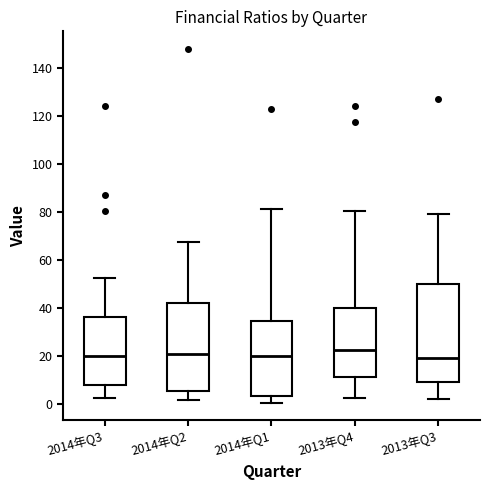

Reading left to right, transcribe this box plot: for each box, give where its median line is, the range the box spans, and where its two whiskers end, as read against the y-axis. The values are not printed on the chart, so give them approximately, as read against the axis.

2014年Q3: median 20, box 8 to 36, whiskers 2 to 52
2014年Q2: median 20, box 6 to 42, whiskers 2 to 68
2014年Q1: median 20, box 4 to 34, whiskers 0 to 82
2013年Q4: median 22, box 12 to 40, whiskers 2 to 80
2013年Q3: median 20, box 10 to 50, whiskers 2 to 80